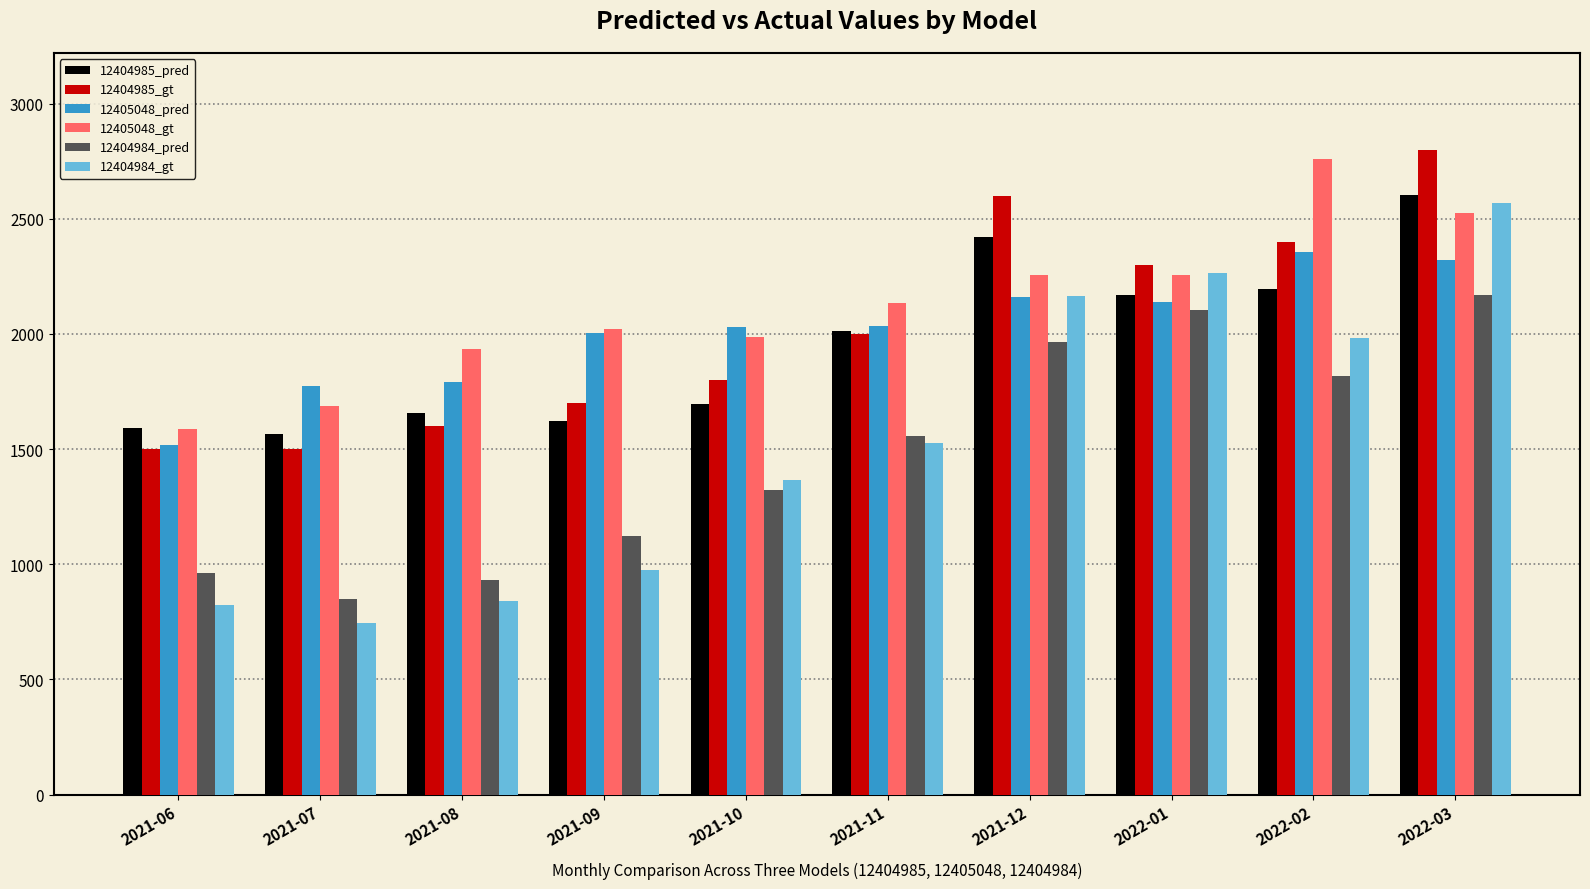

Which category has the highest value in the 12404985_gt series?

2022-03